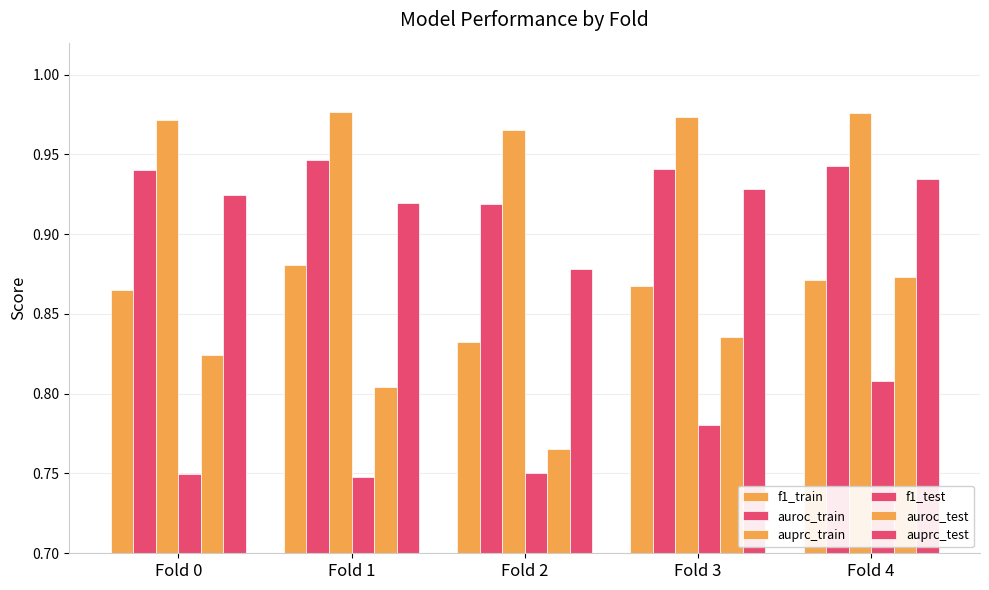

What is the minimum value shown in the chart?

0.7